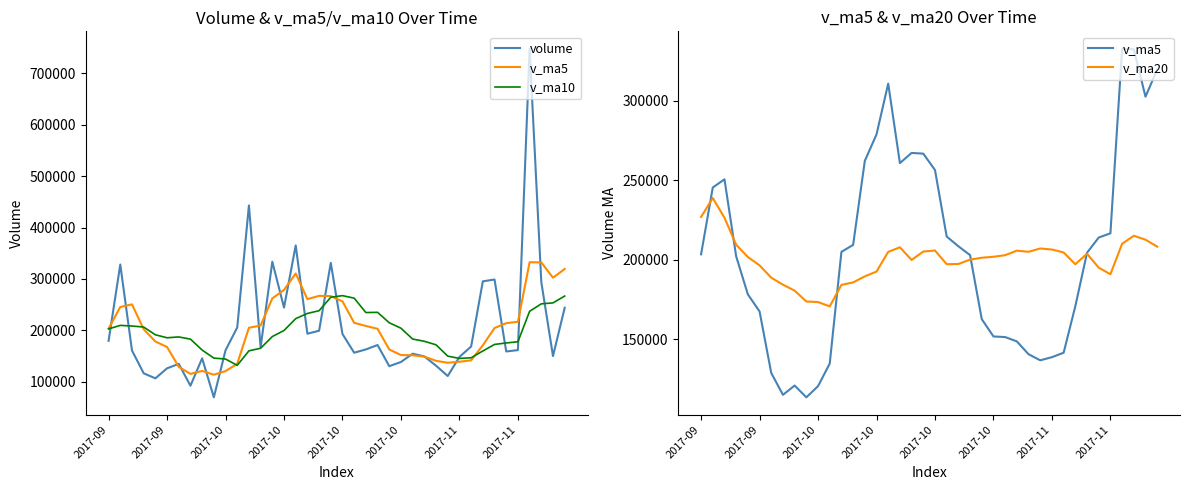

What is the difference between the maximum and minimum values in the v_ma20 series?

68059.8